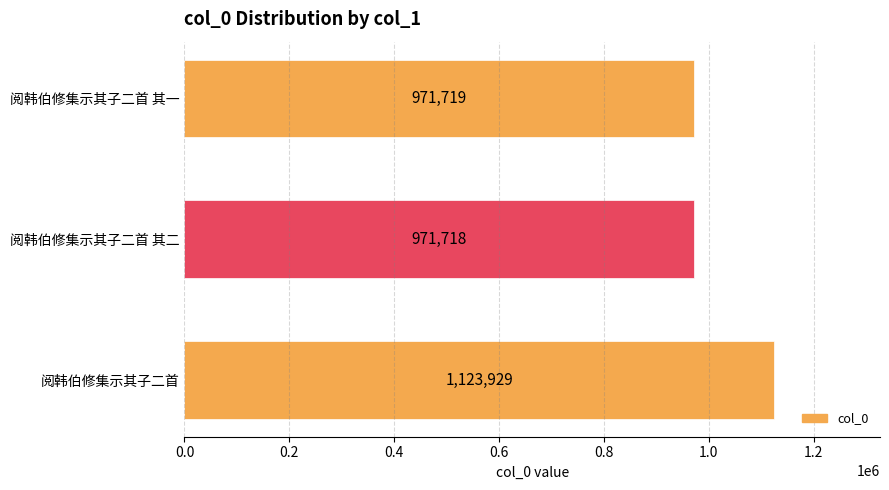

What is the change in value from 阅韩伯修集示其子二首 to 阅韩伯修集示其子二首 其一?

-152210